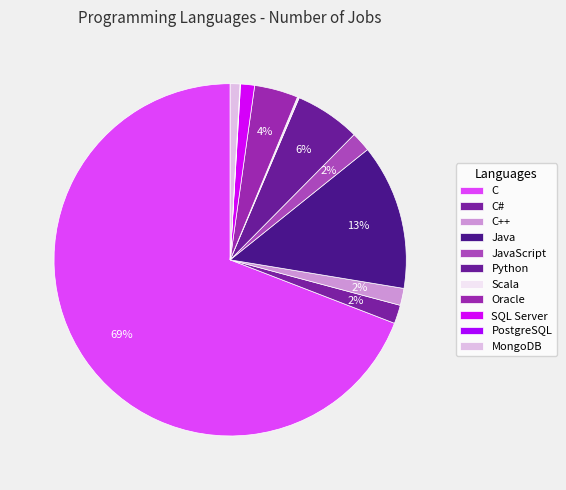

Does PostgreSQL account for over 50% of the chart?

No